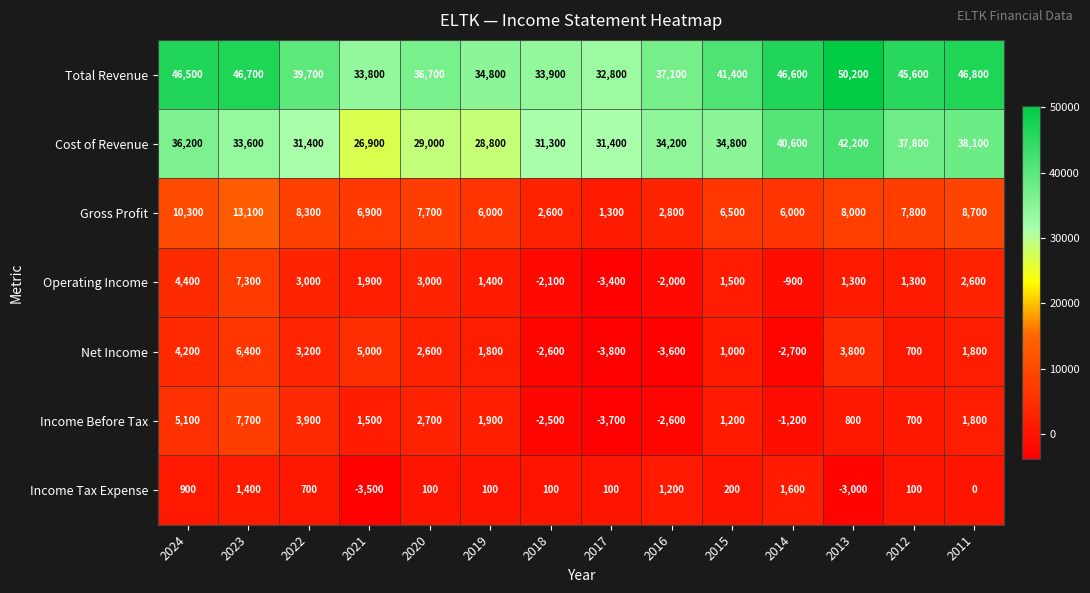

How many categories are shown in the chart?

14